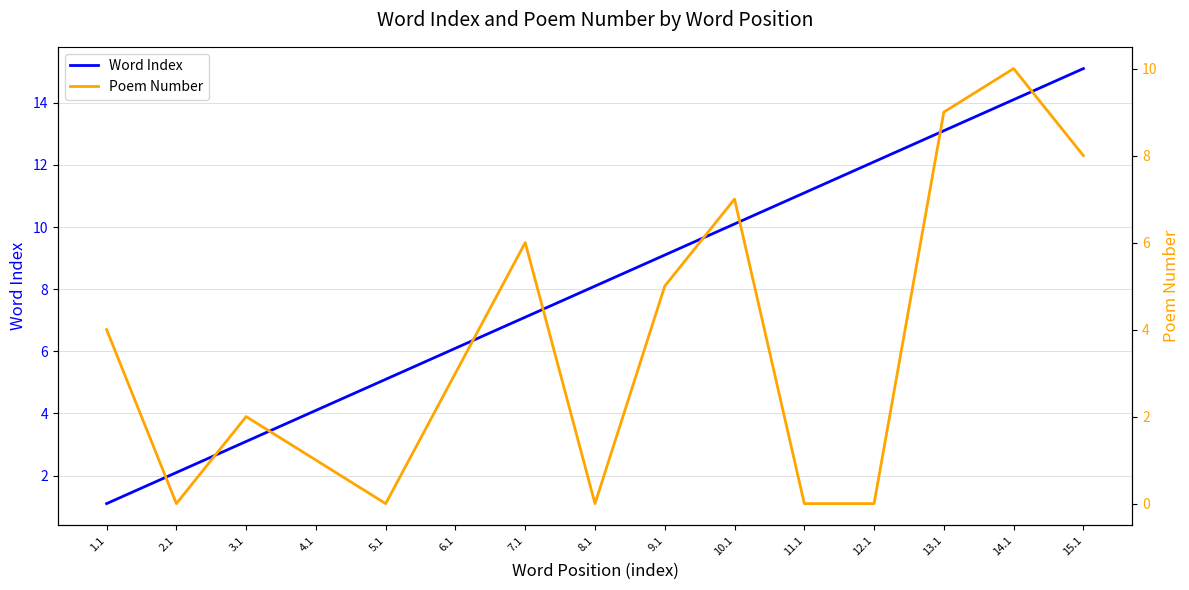

How many positive values does the Poem Number series have?

10